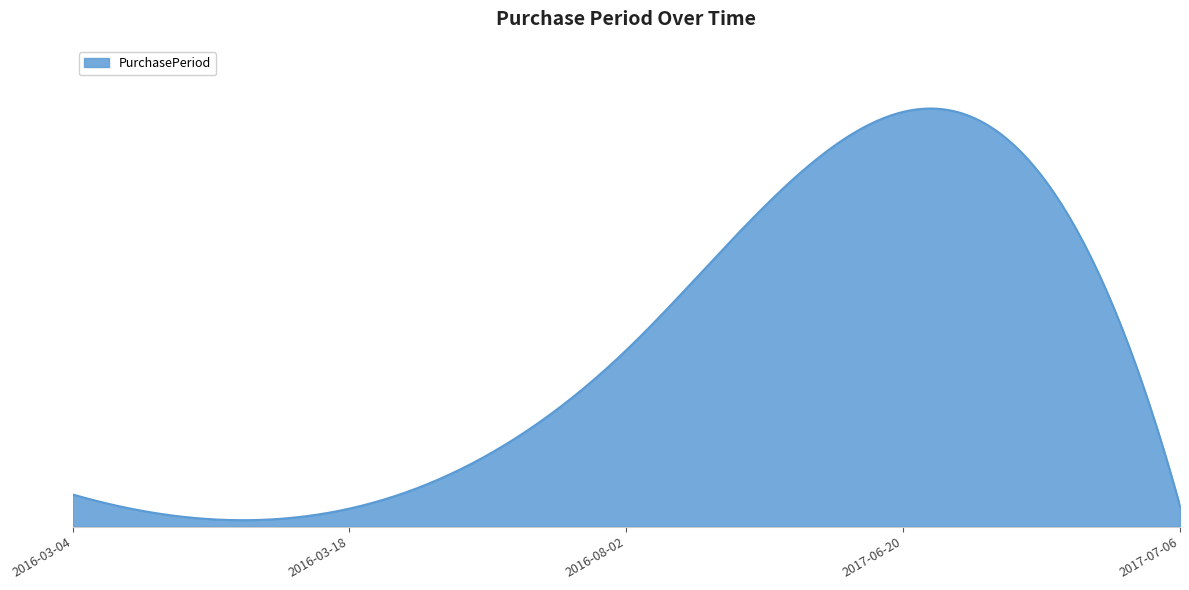

Is this an area chart (filled region under the line)?

Yes